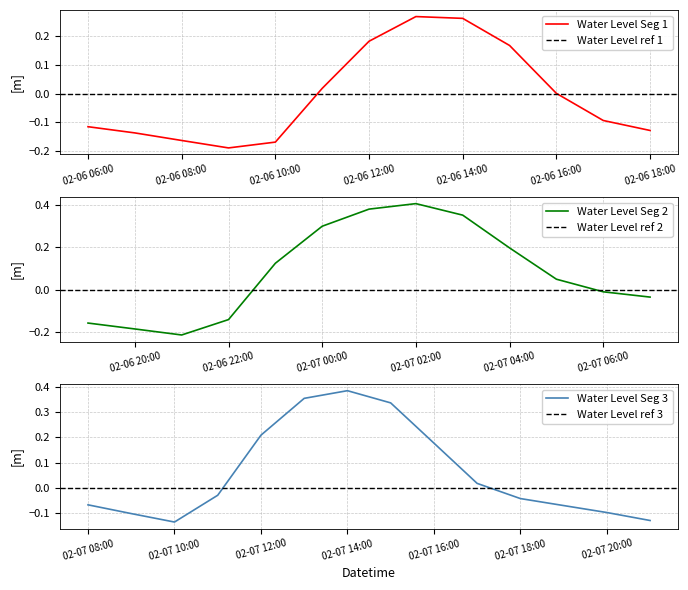

At which category does the data reach its first local valley?

2023-02-06 09:00:00